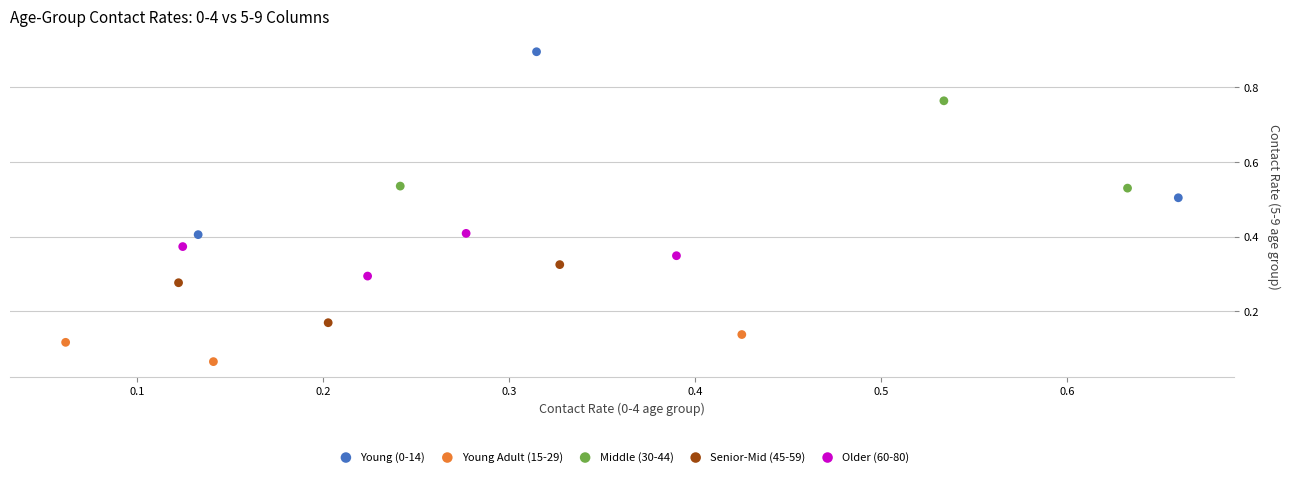

Which series has the largest Y range (max minus min)?

Young (0-14)